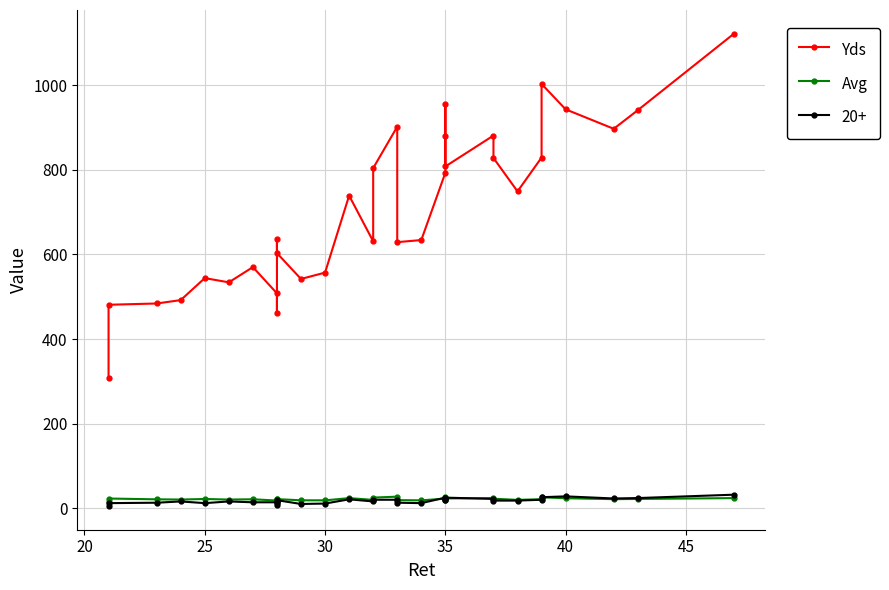

How many lines are shown in the chart?

2